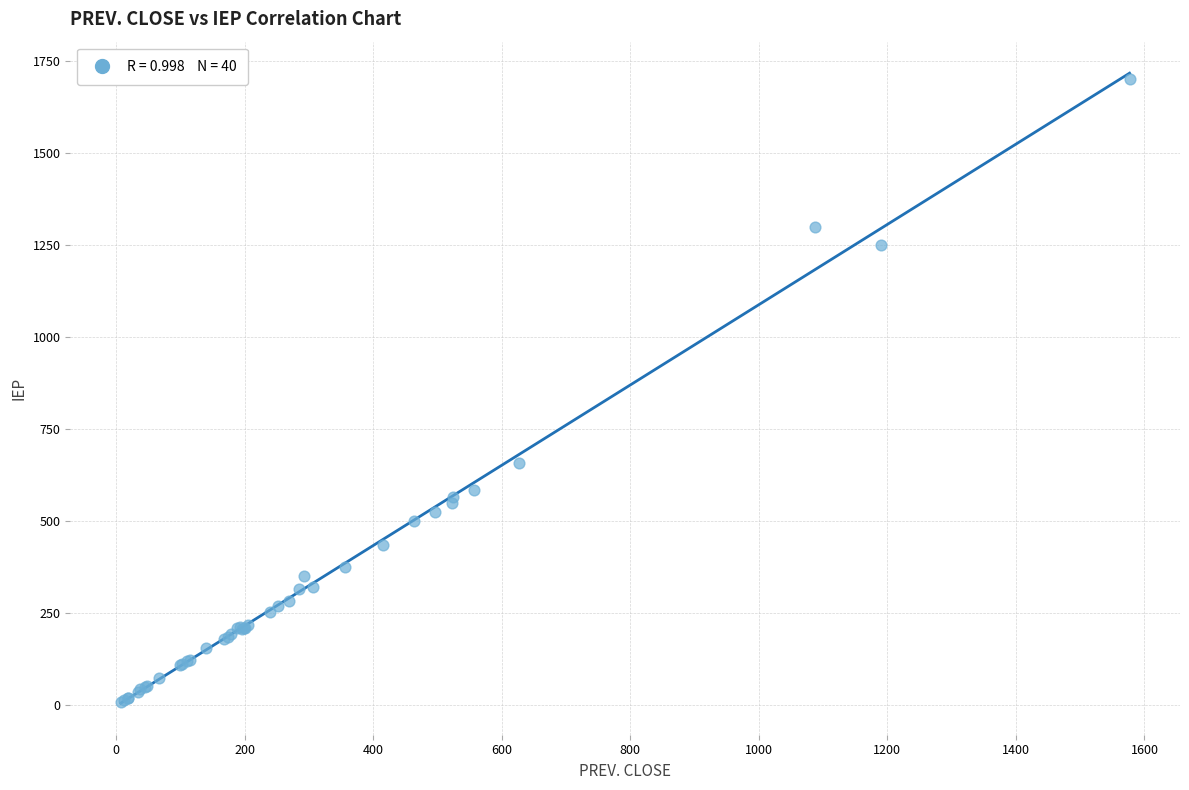

What Y value in the scatter plot is closest to 853?

658.1